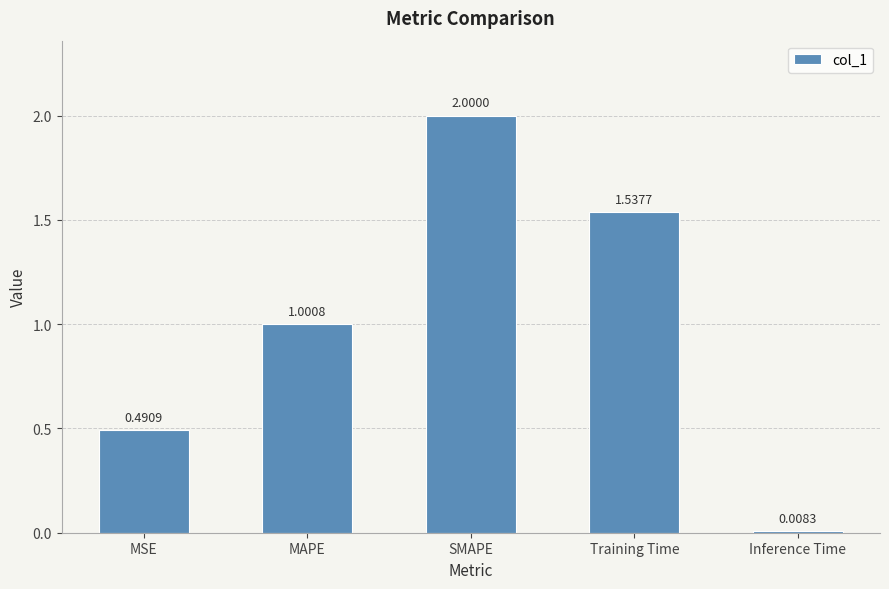

What is the change in value from MAPE to SMAPE?

+1.0